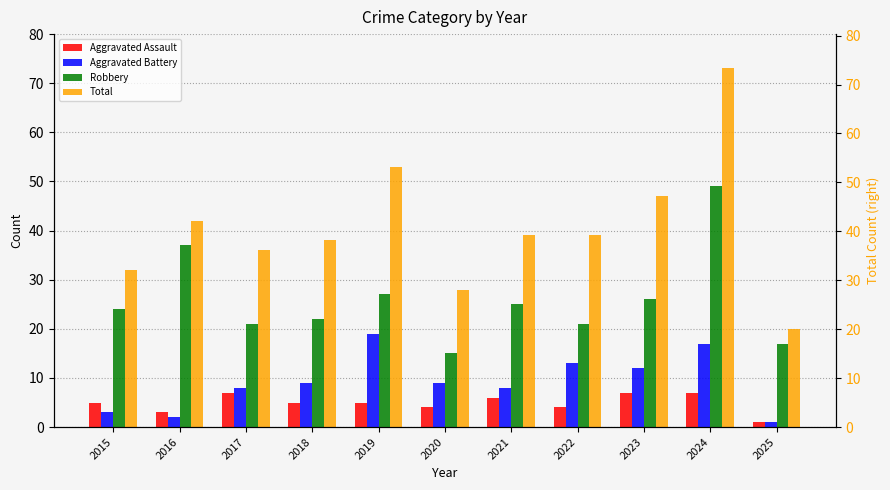

The value of Total at 2020 is 28. True or false?

True